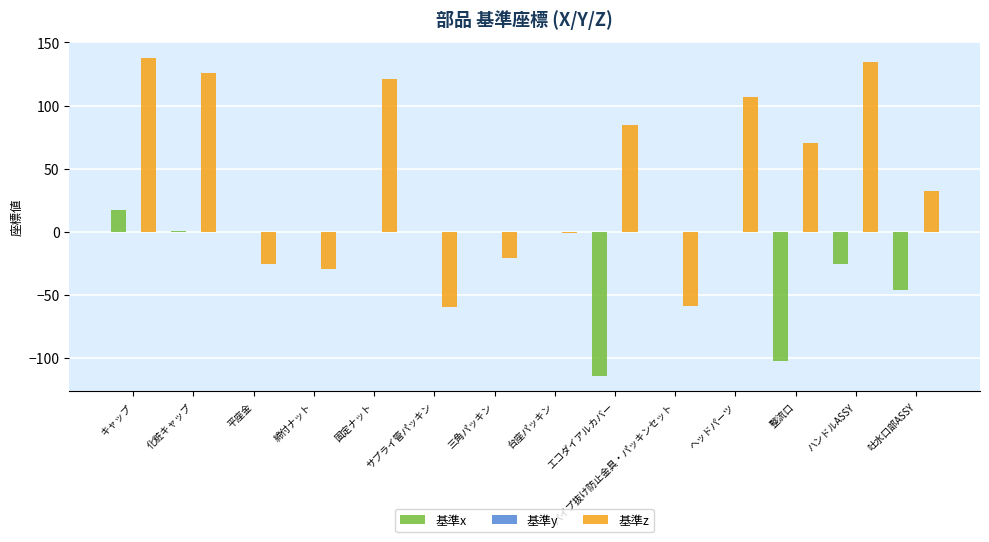

True or false: 基準x has a value of 0.0 at 三角パッキン.

True